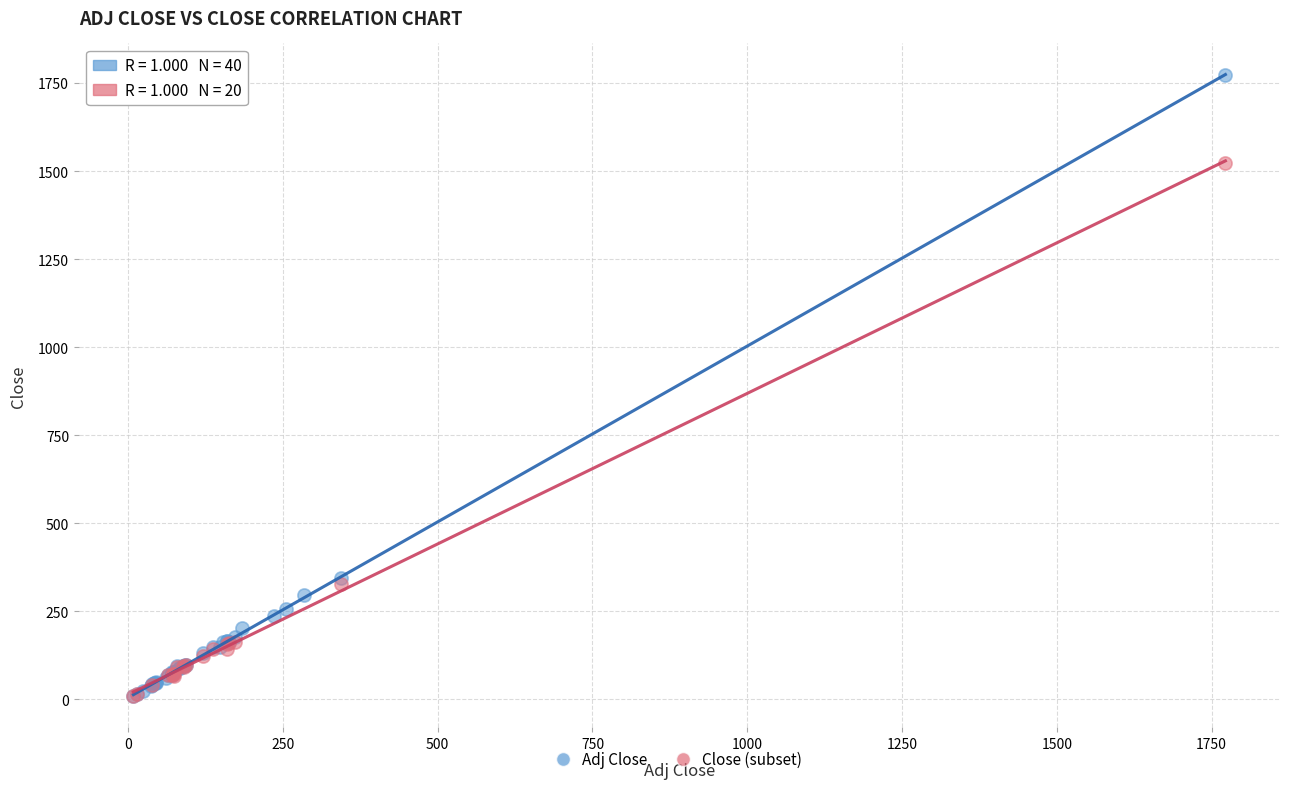

Which series has the largest Y range (max minus min)?

Adj Close